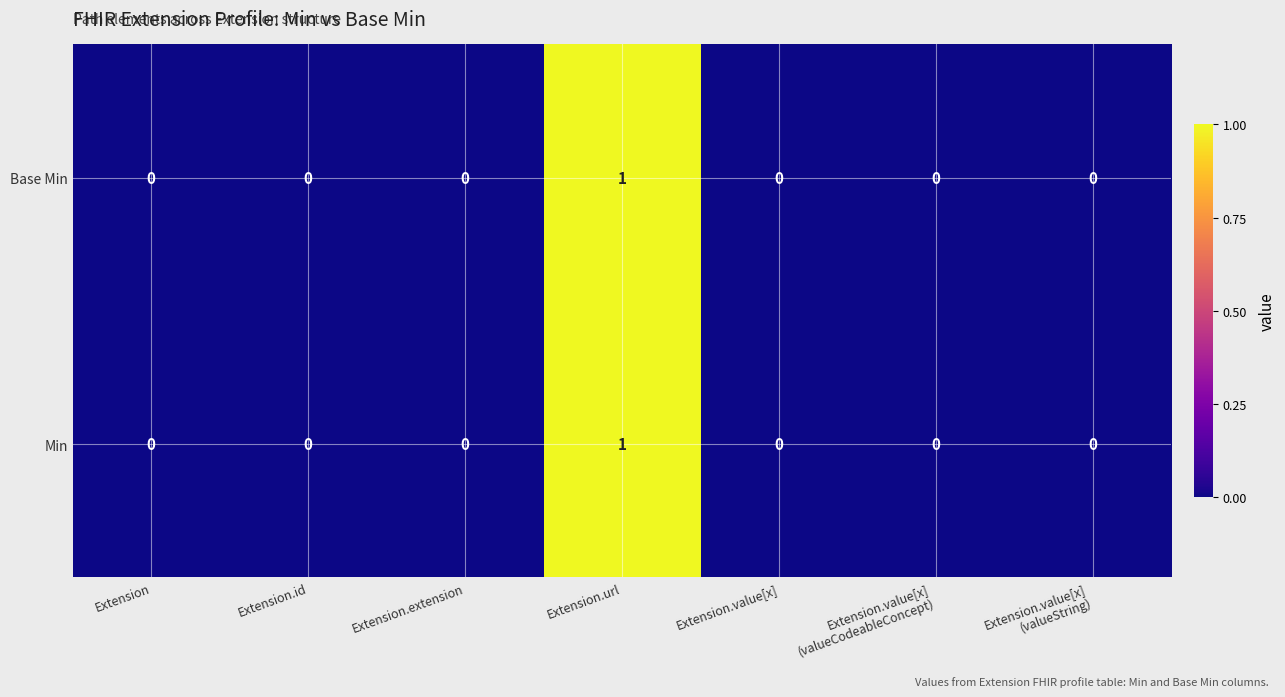

How many series are shown in this chart?

2